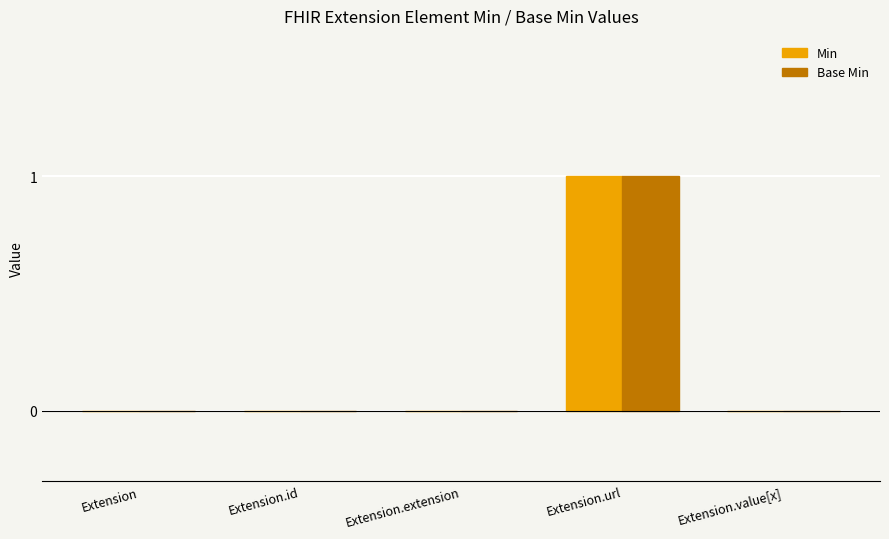

At which category is the sum across all series the highest?

Extension.url